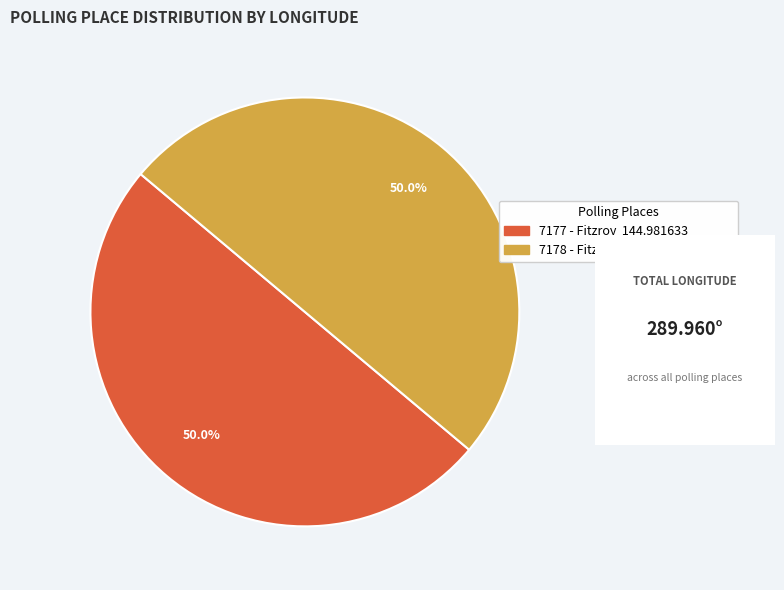

What percentage is the 7177 - Fitzroy slice, to the nearest percent?

50%